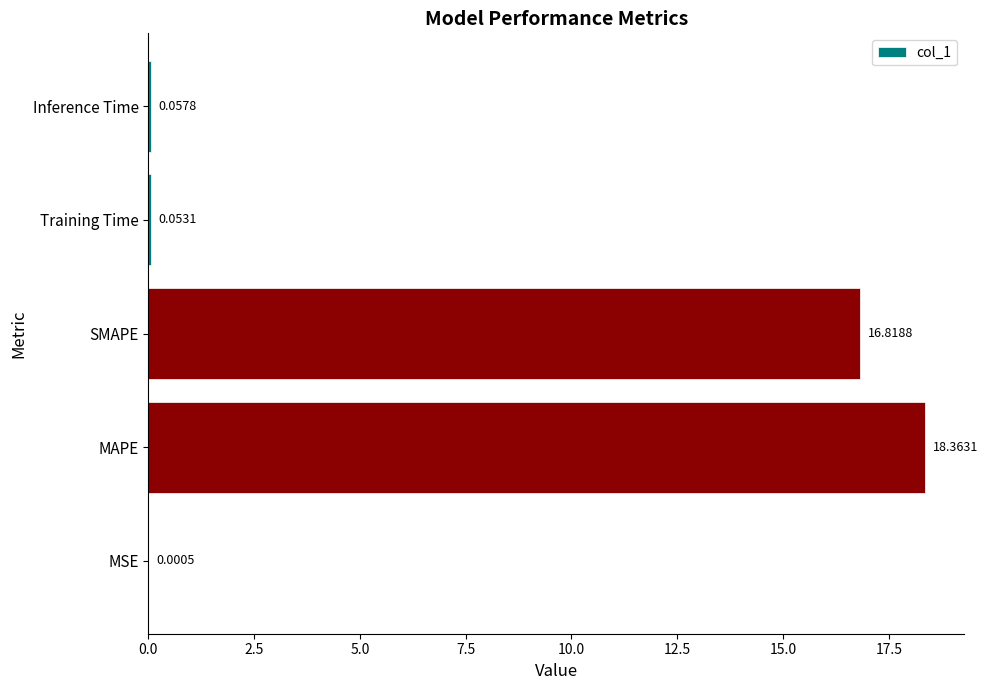

Which has a higher value, Inference Time or MAPE?

MAPE